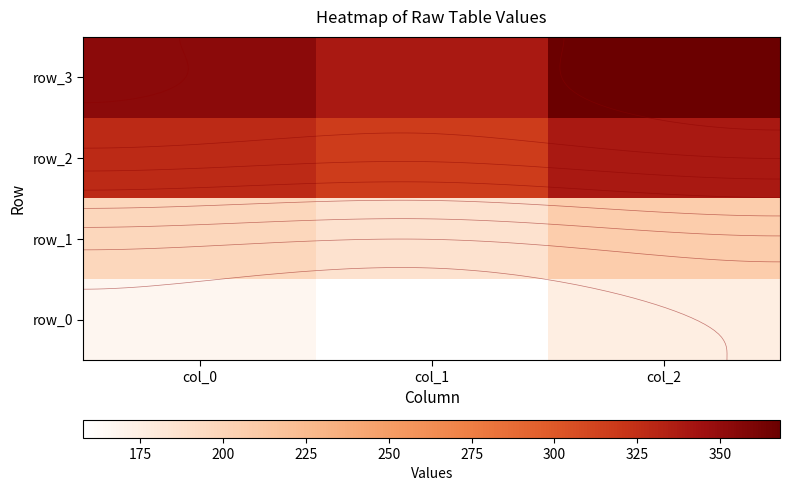

Between col_0 and col_2, which series saw the biggest shift?

row_3